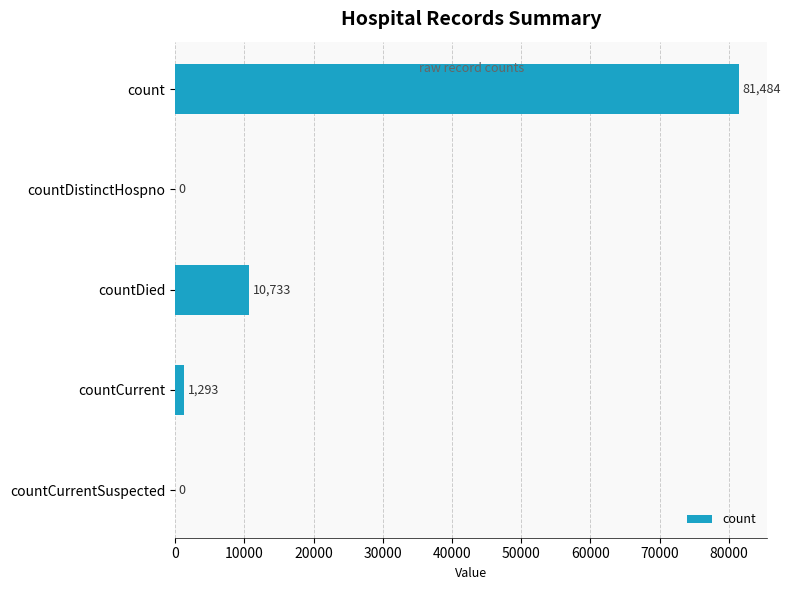

Does the chart contain stacked bars?

No